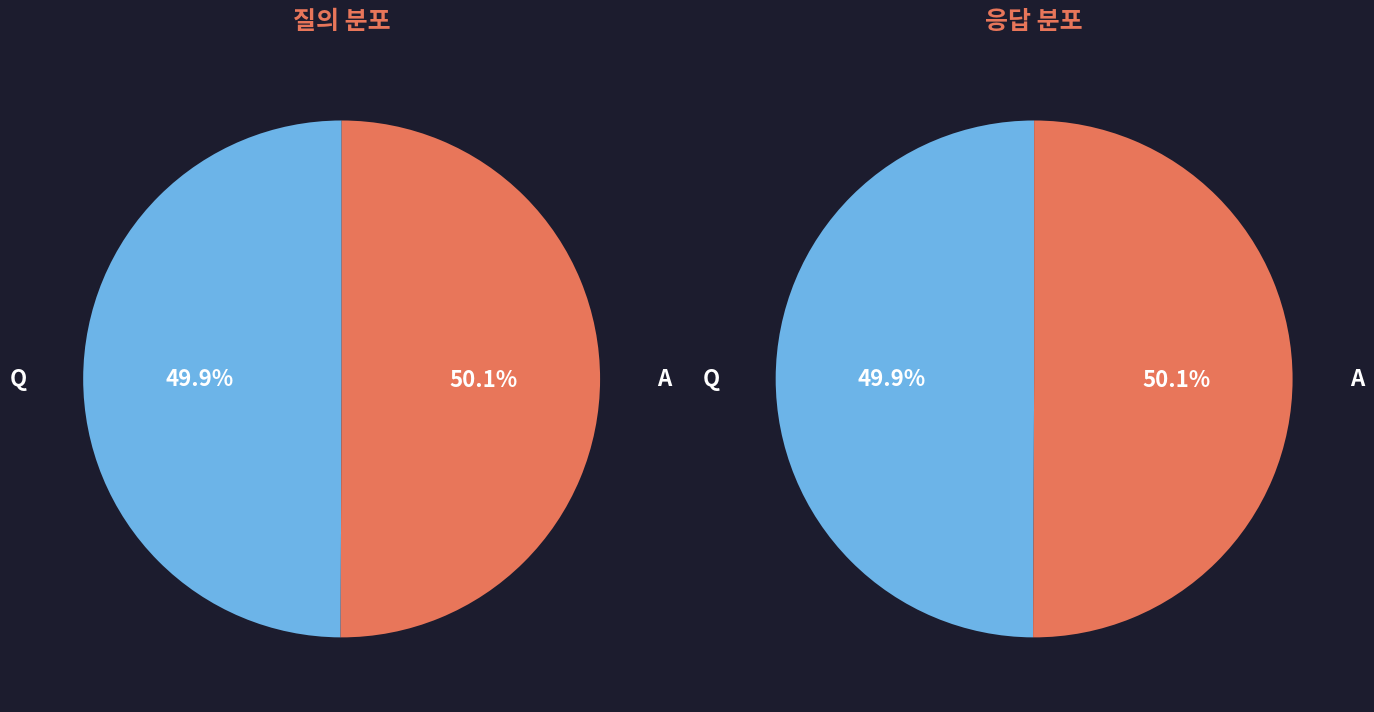

What percentage is the Q slice, to the nearest percent?

50%